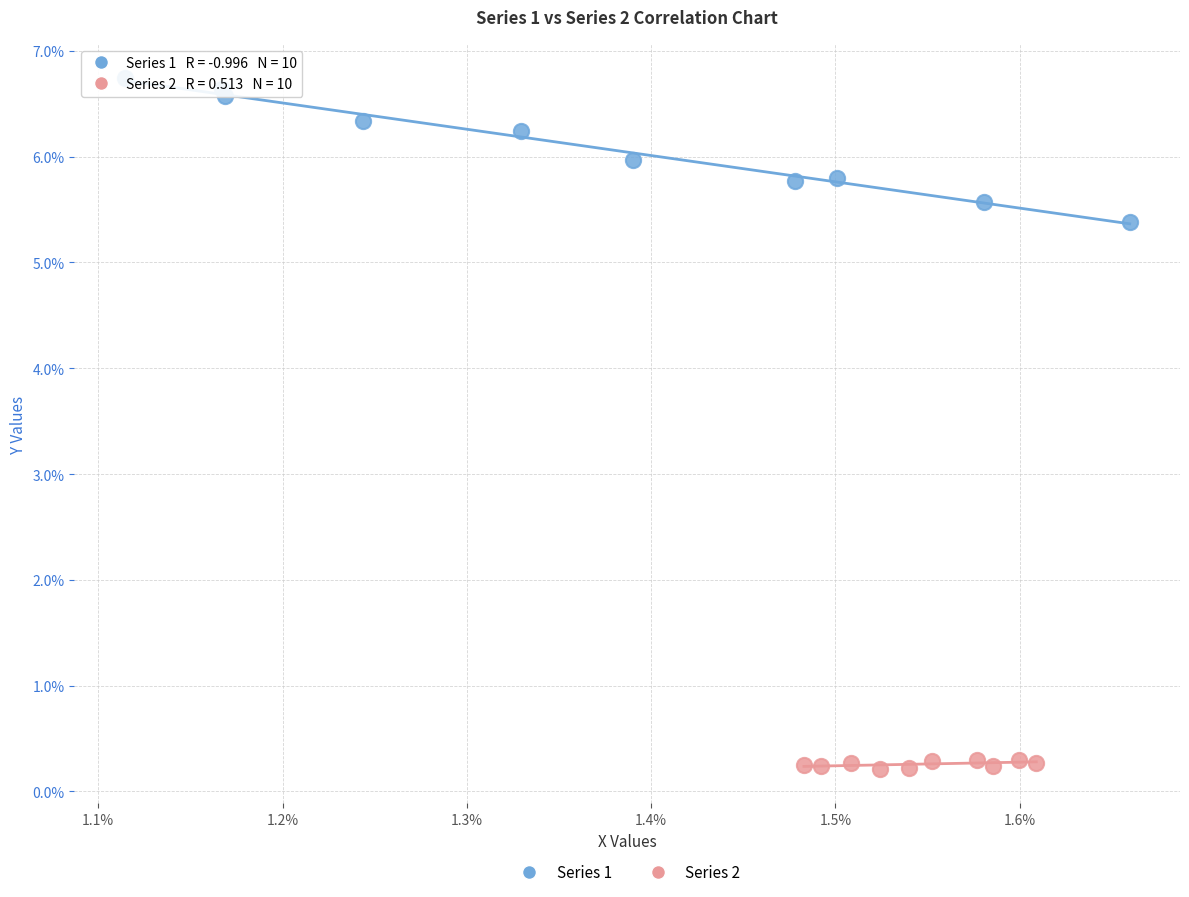

What are all the series names shown in the legend?

Series 1, Series 2